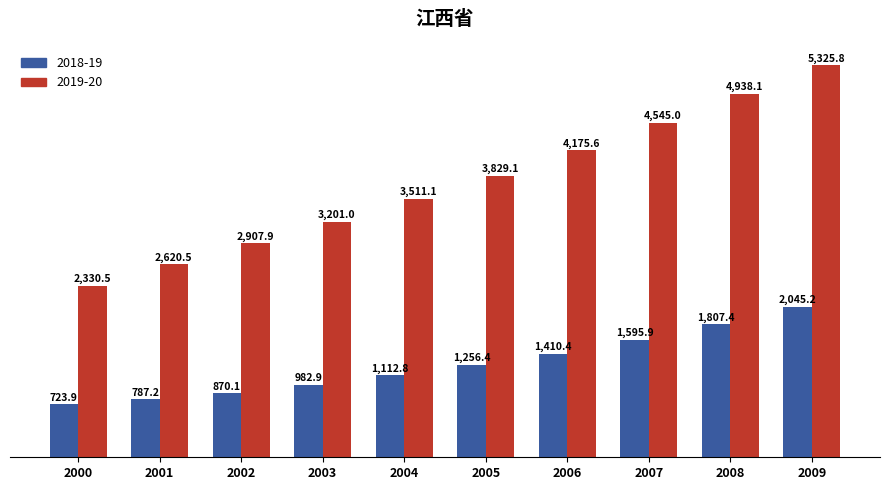

Which series changed the most between 2003 and 2005?

2019-20